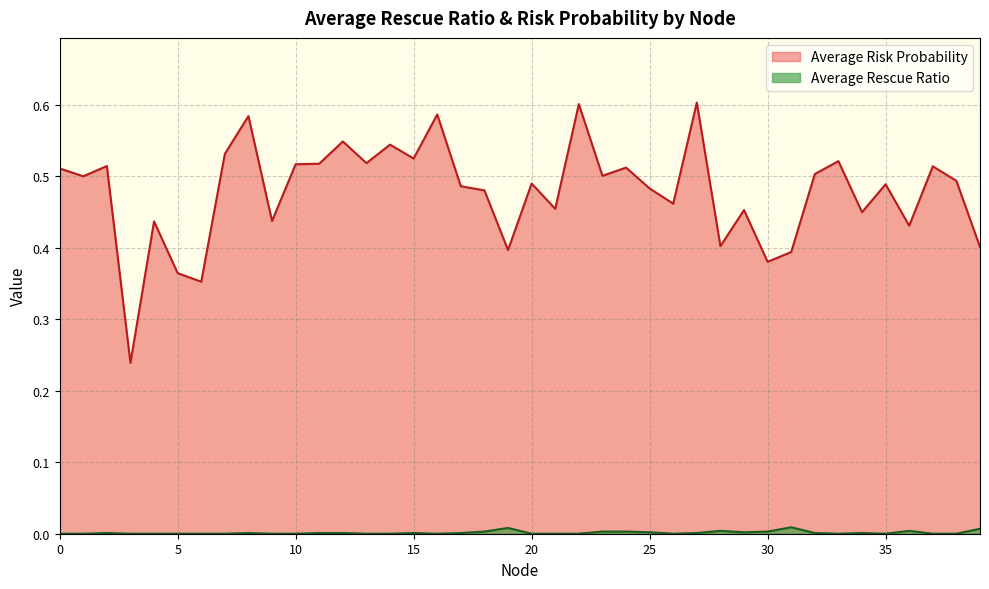

What are all the series names shown in the legend?

Average Risk Probability, Average Rescue Ratio